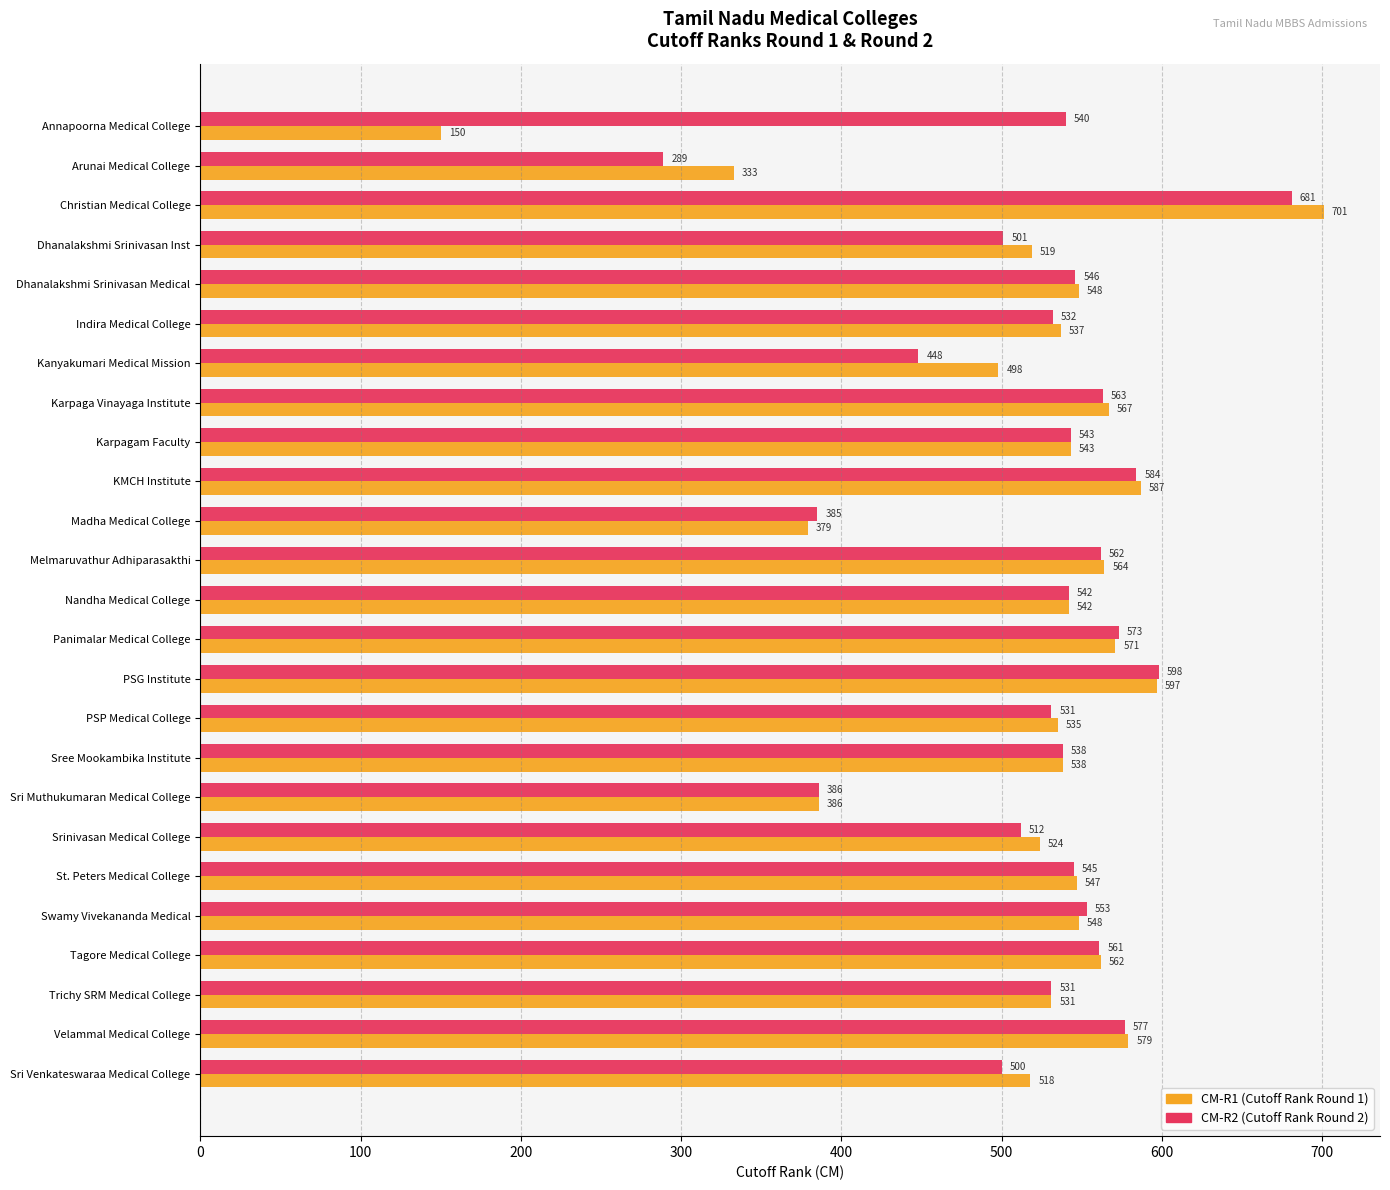

Between KMCH Institute and St. Peters Medical College, which series saw the biggest shift?

CM-R1 (Cutoff Rank Round 1)